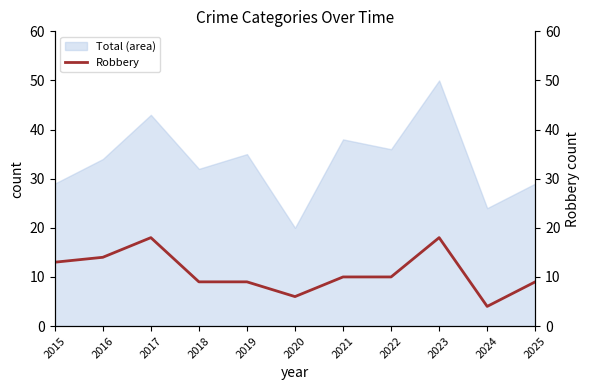

What is the difference between the maximum and minimum values?

14